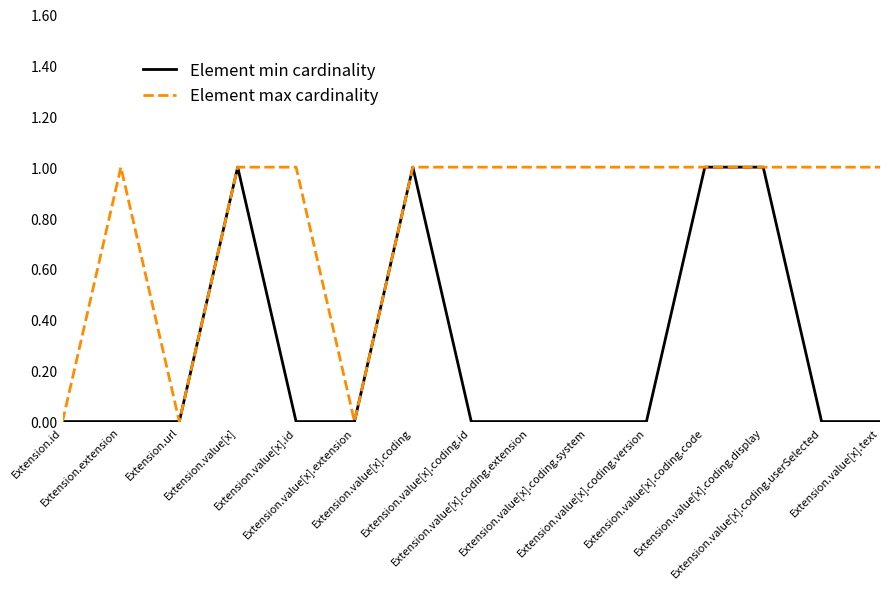

Where is the first local minimum for Element max cardinality?

Extension.url